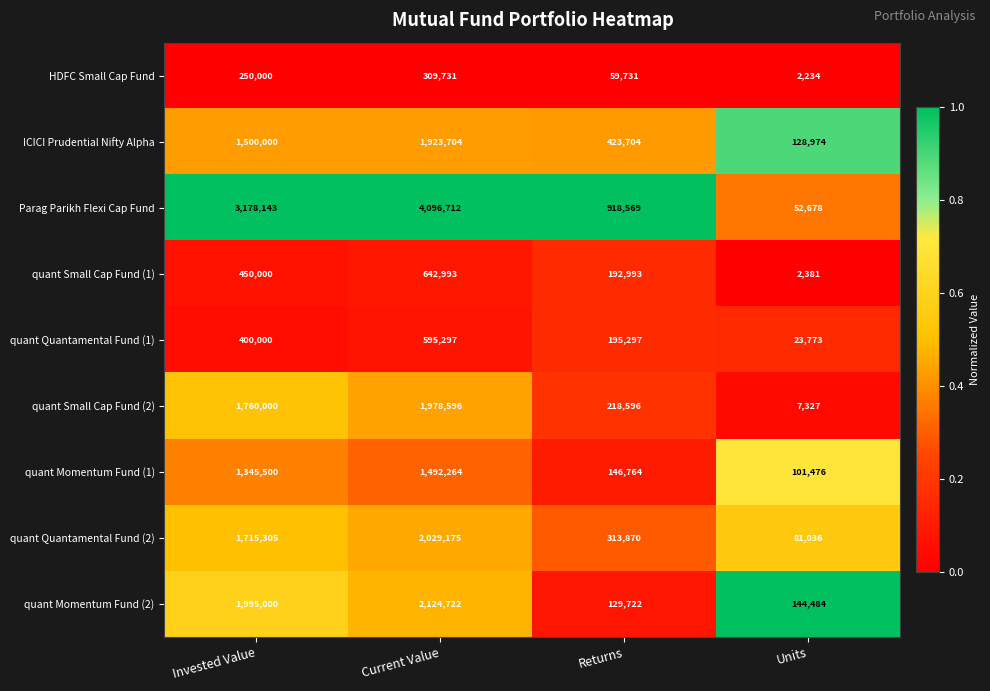

What is the total value across all series at Invested Value?

12593948